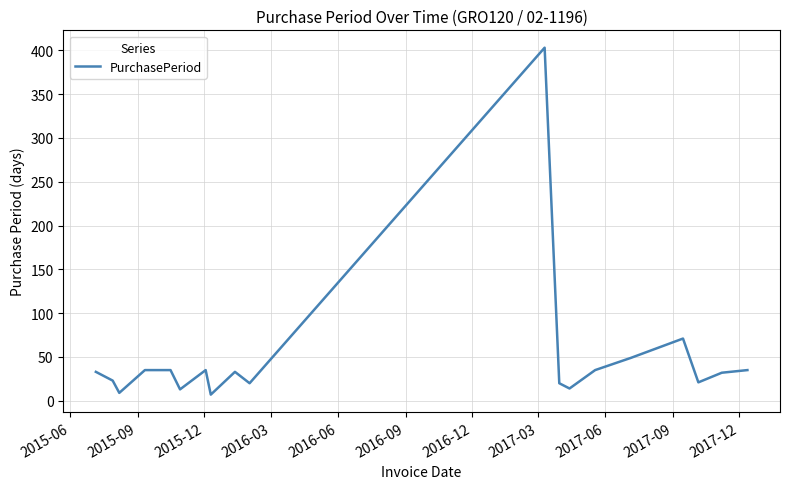

What is the greatest value displayed?

403